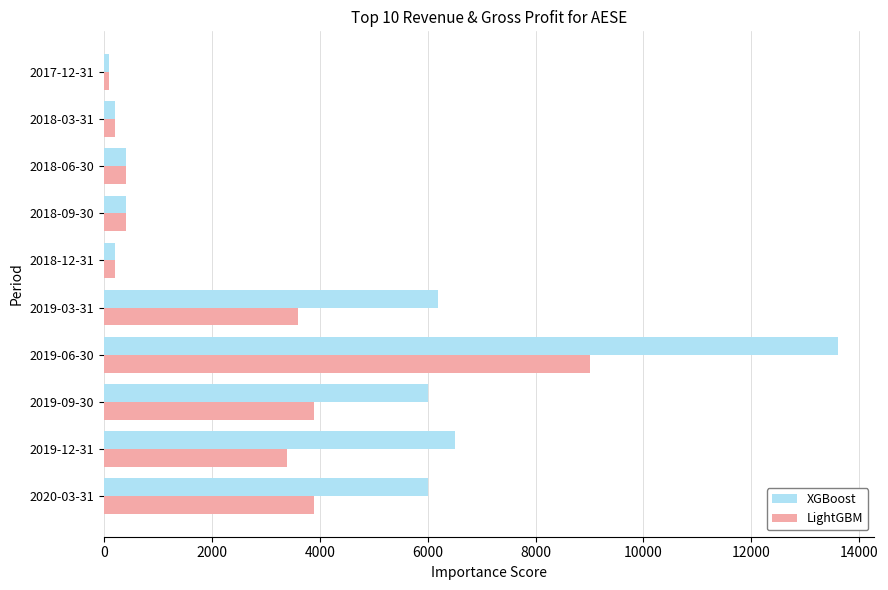

At how many categories does at least one series exceed 3331?

5